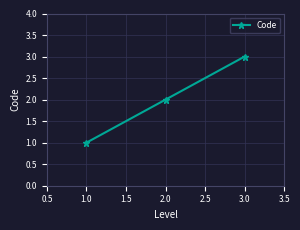

What is the label of the 2nd point from the left?

2.0